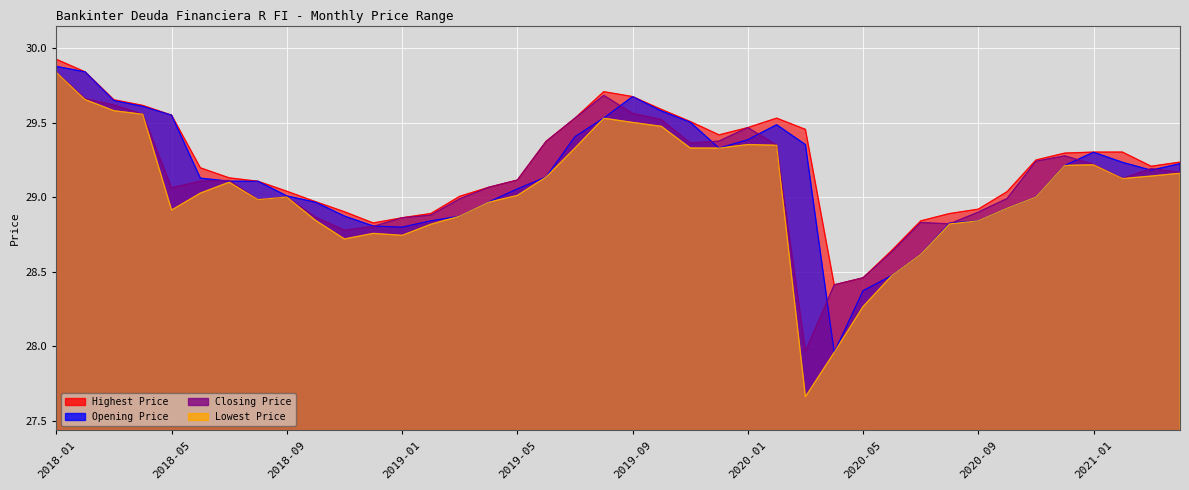

Is it true that Opening Price equals 29.2 at 2021-03?

True